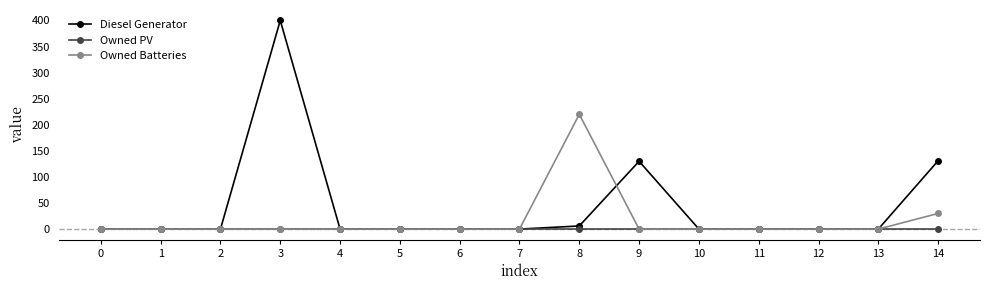

At which category is the sum across all series the highest?

3